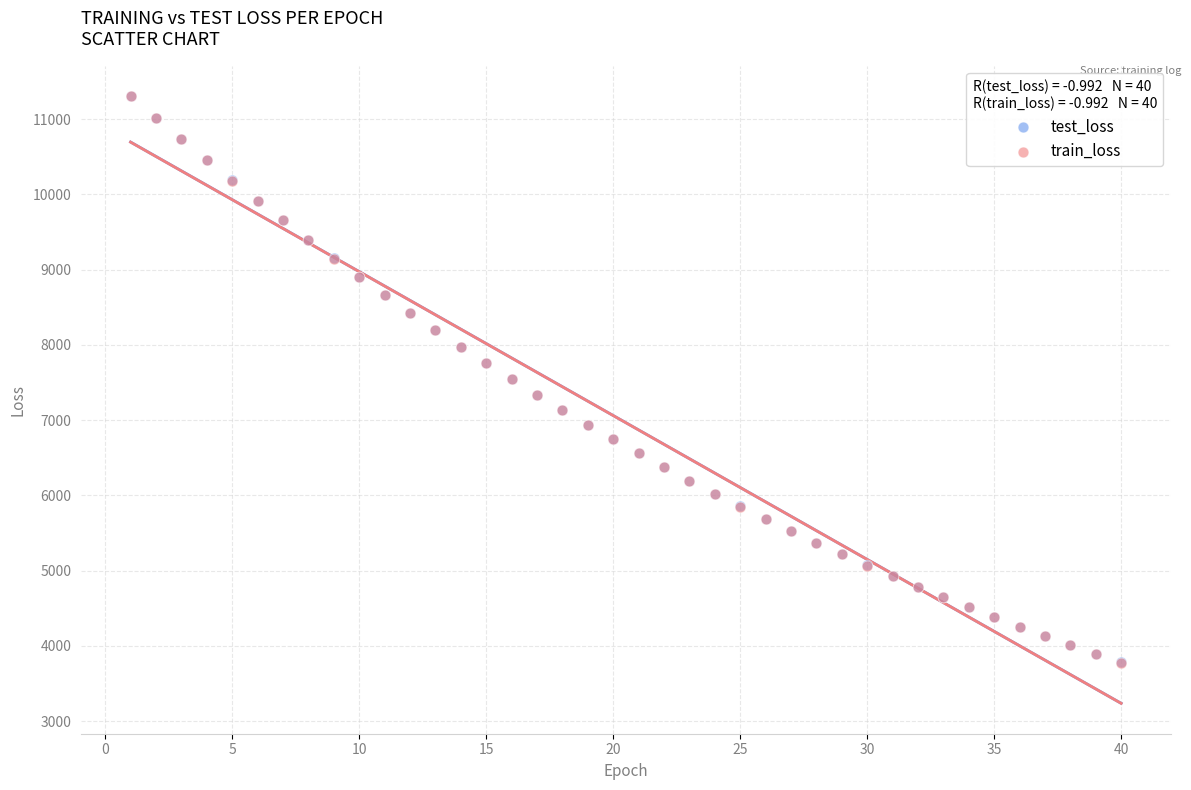

What are all the series names shown in the legend?

test_loss, train_loss